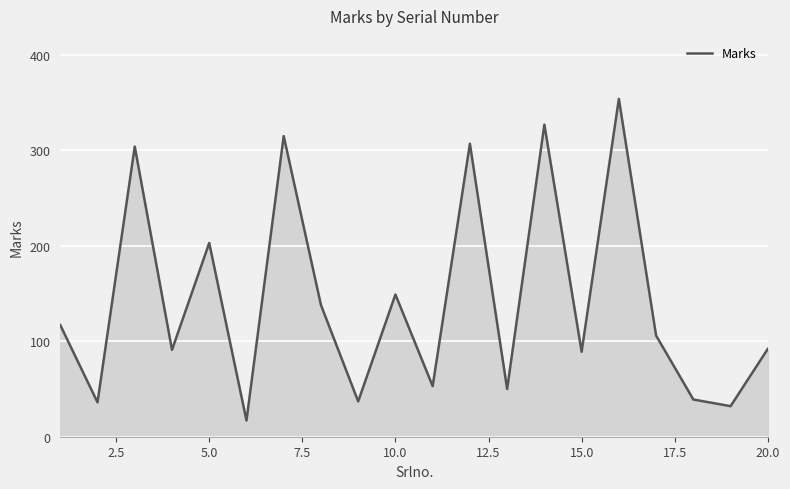

What is the difference between the maximum and minimum values?

337